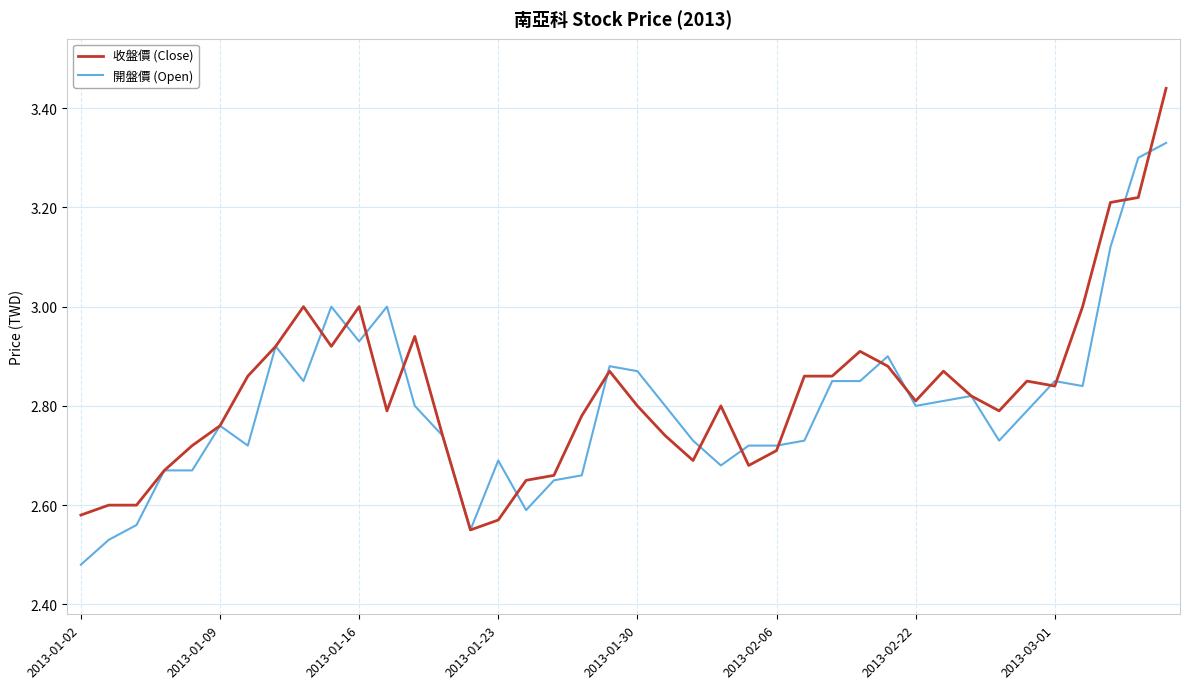

Rank the series by their maximum value, from highest to lowest.

收盤價 (Close), 開盤價 (Open)